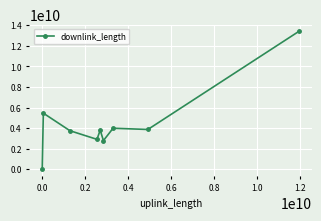

True or false: there are more than 0 points higher than both neighbors.

True